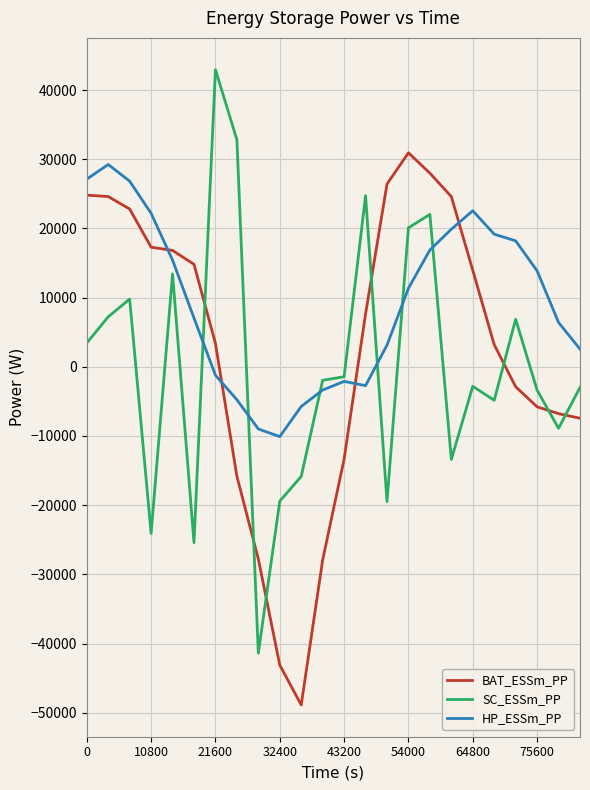

What is the minimum value for HP_ESSm_PP?

-10089.6